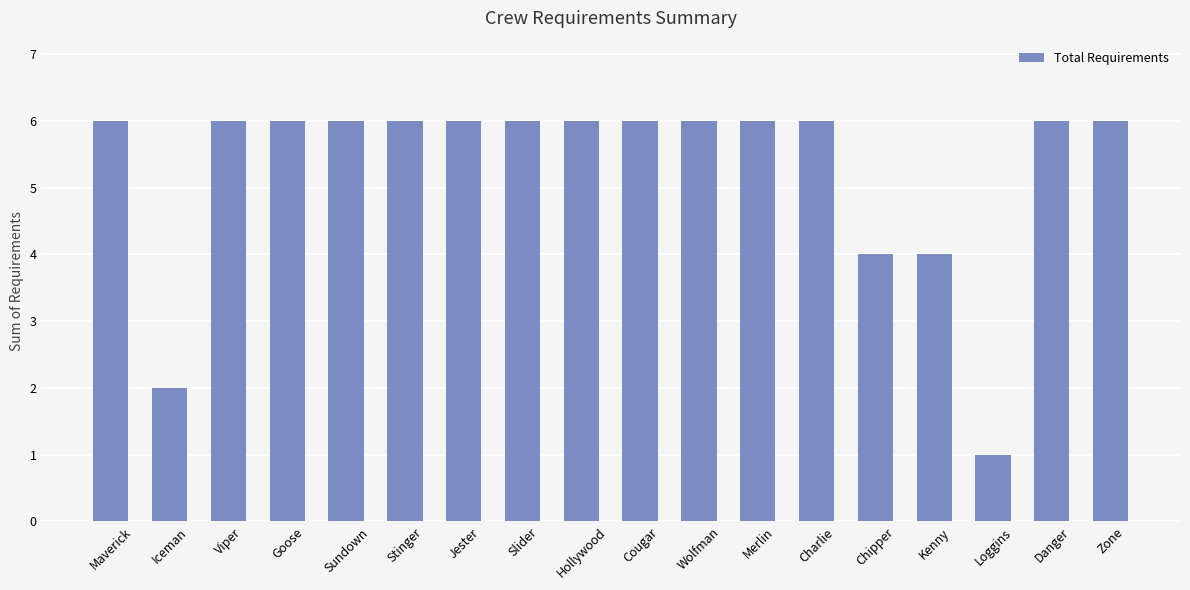

Which has a higher value, Chipper or Goose?

Goose